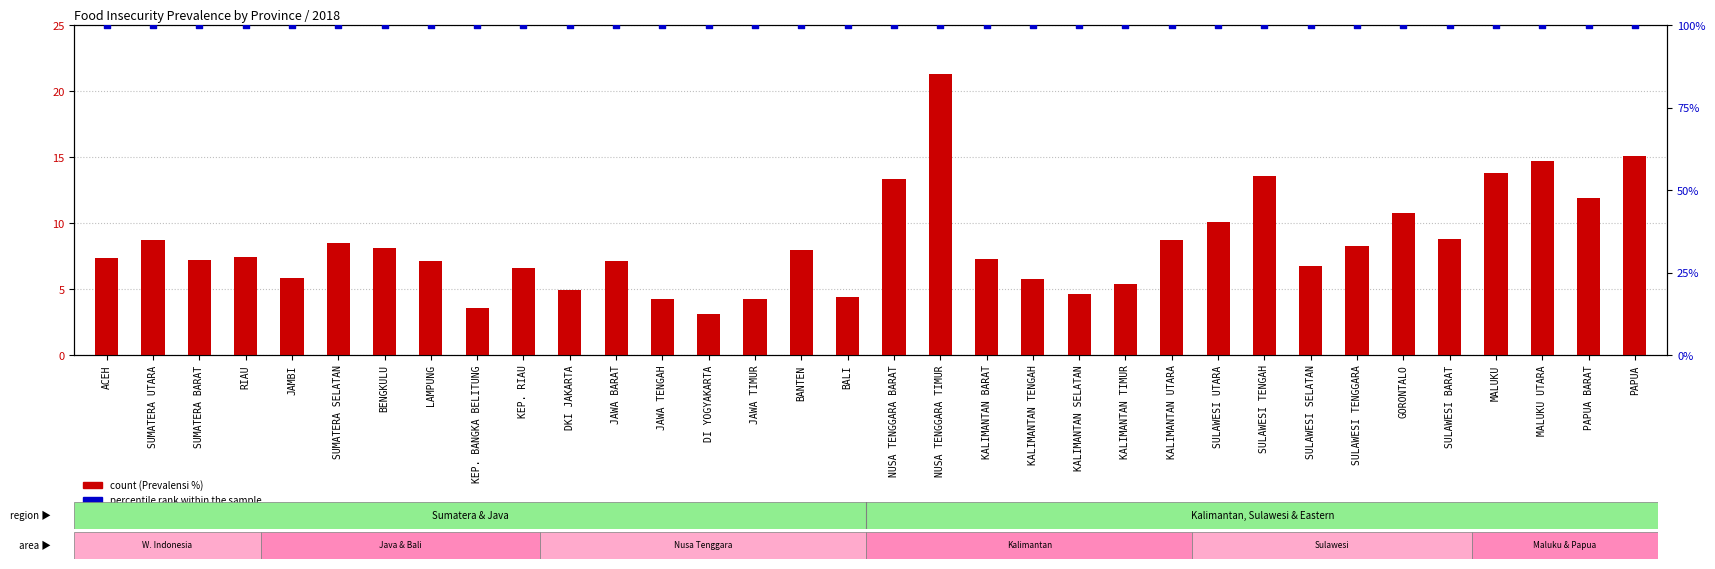

Which series contains the highest Y value?

percentile rank within the sample